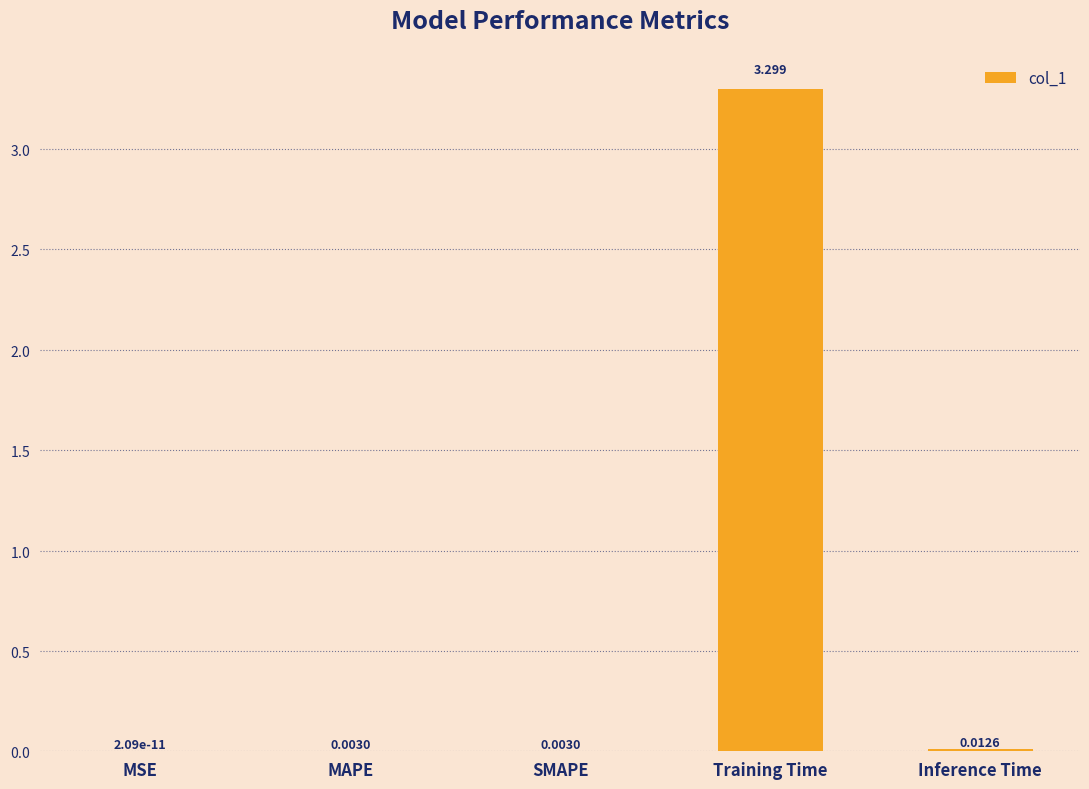

Which has a higher value, Inference Time or MAPE?

Inference Time